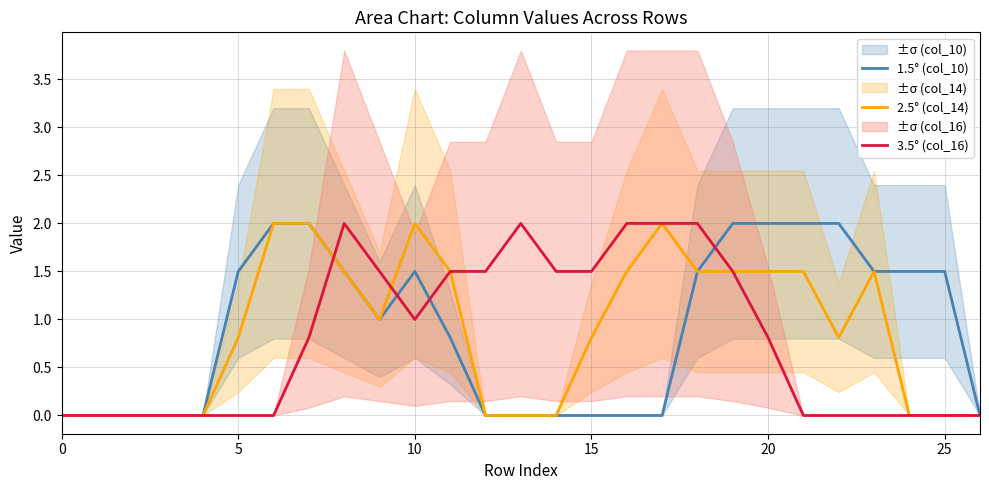

What is the difference between the maximum and minimum values in the 2.5° (col_14) series?

2.0